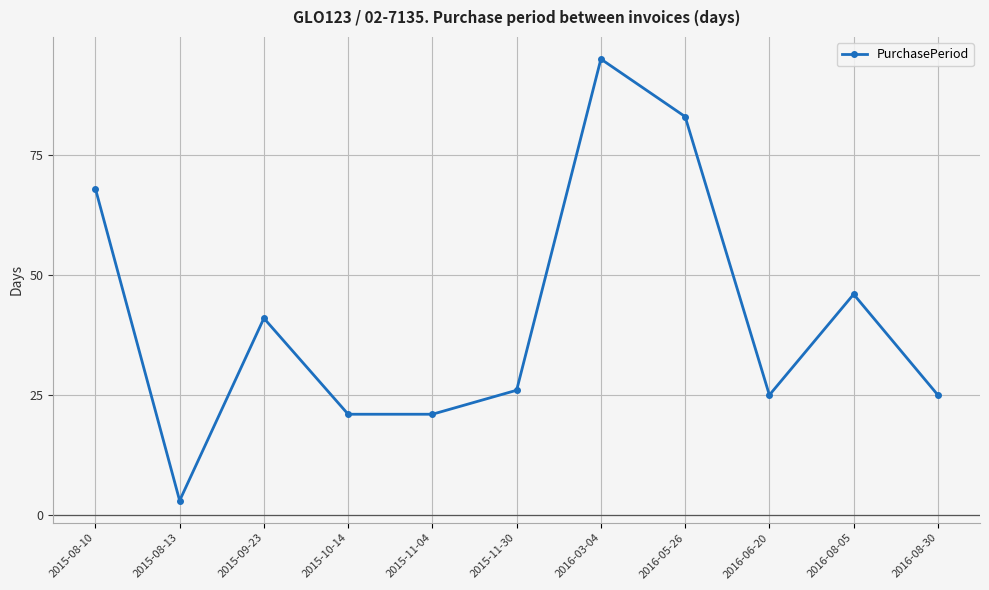

True or false: the data has more than 1 interior local peaks.

True